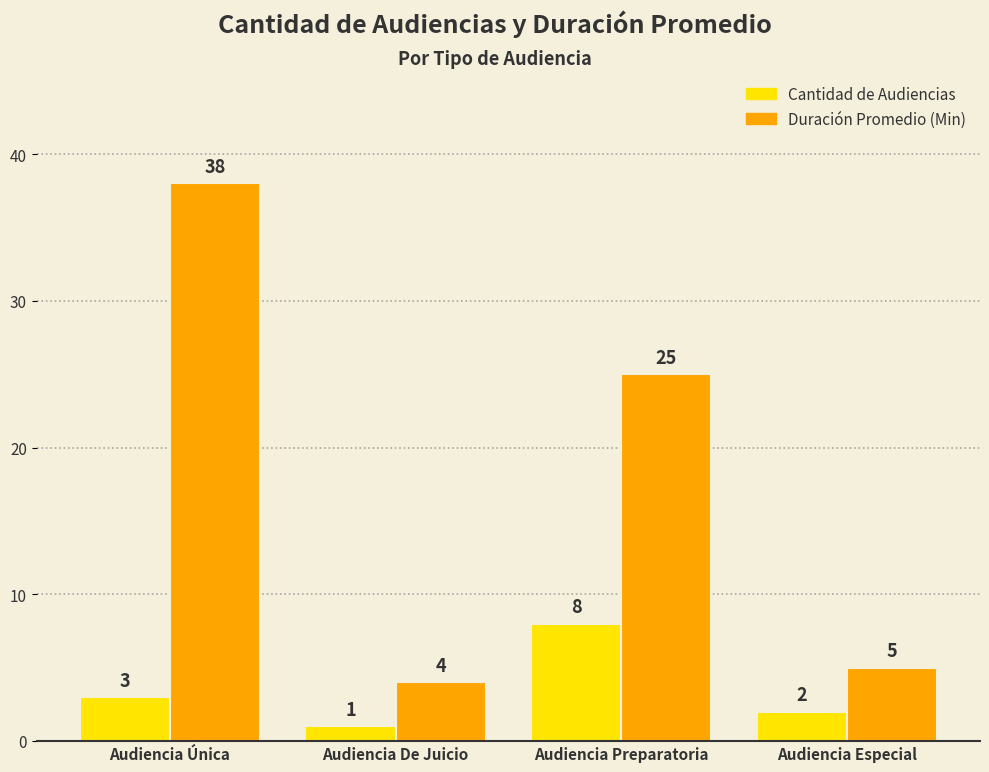

What is the minimum value shown in the chart?

1